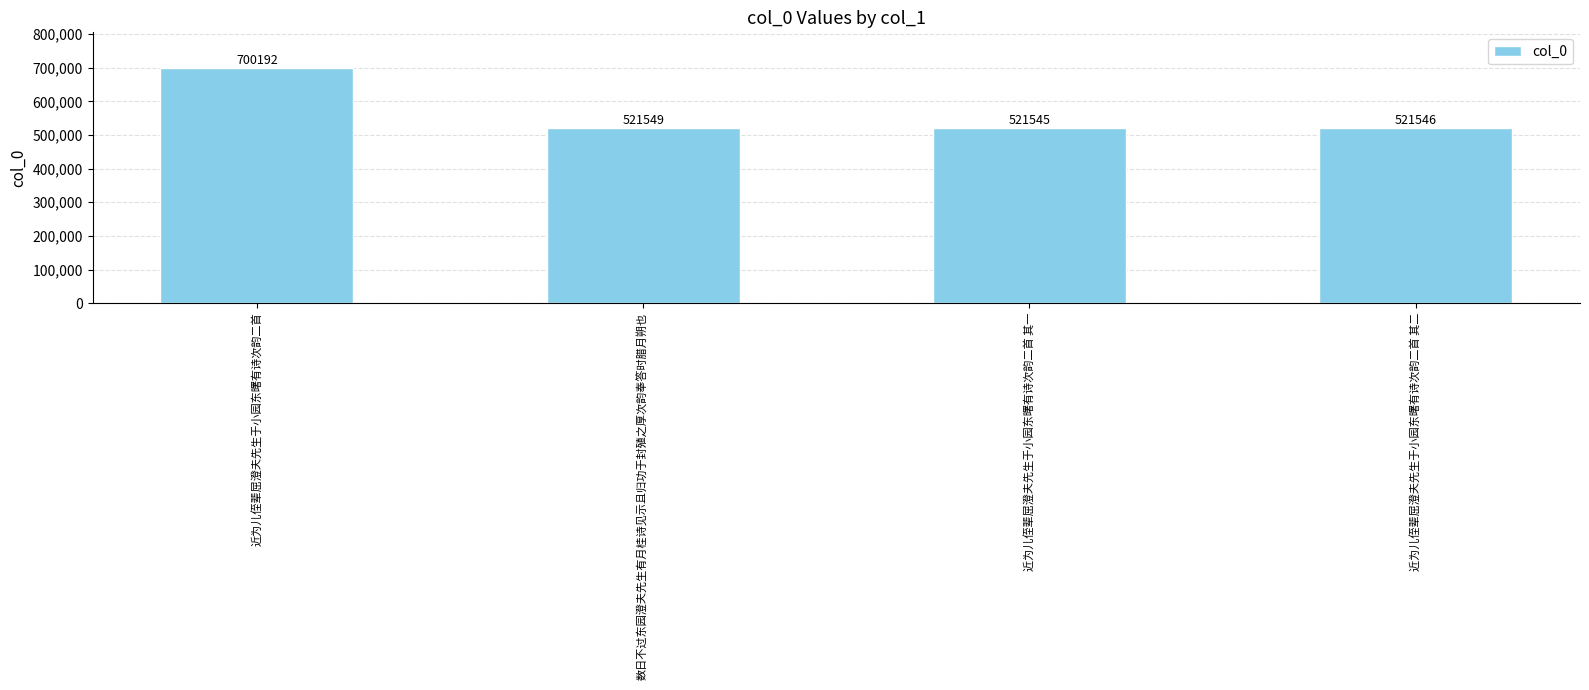

What is the smallest value displayed?

521545